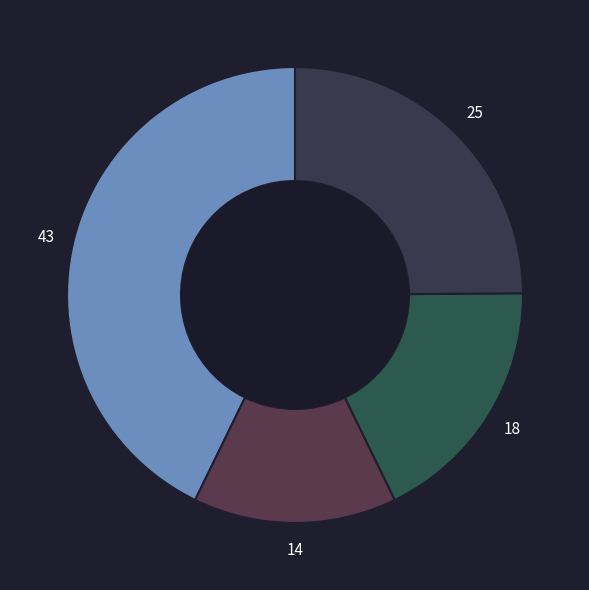

How many segments does this pie chart have?

4